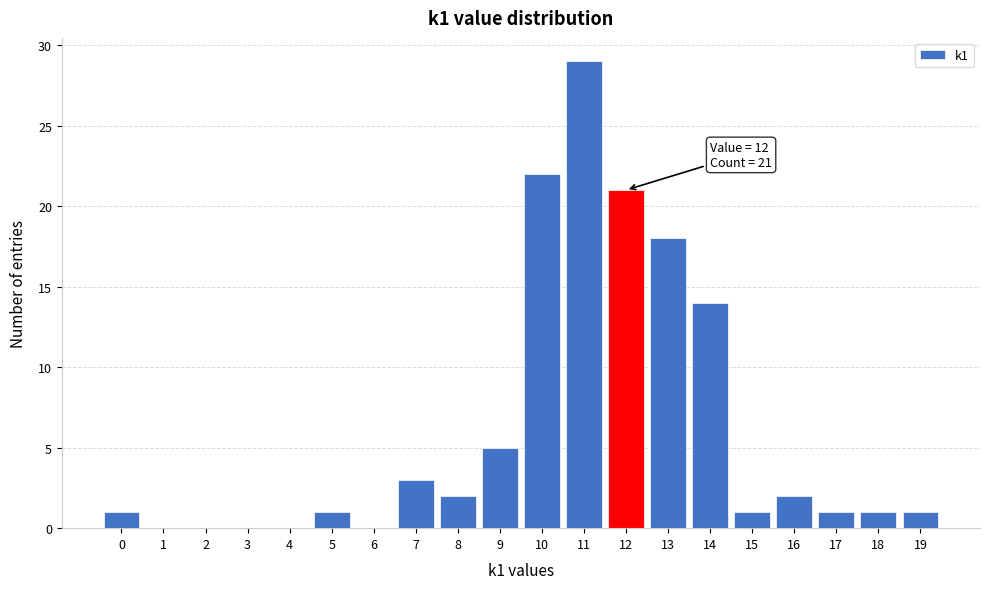

Over which range of the x-axis is the bar tallest?

10.5 to 11.5